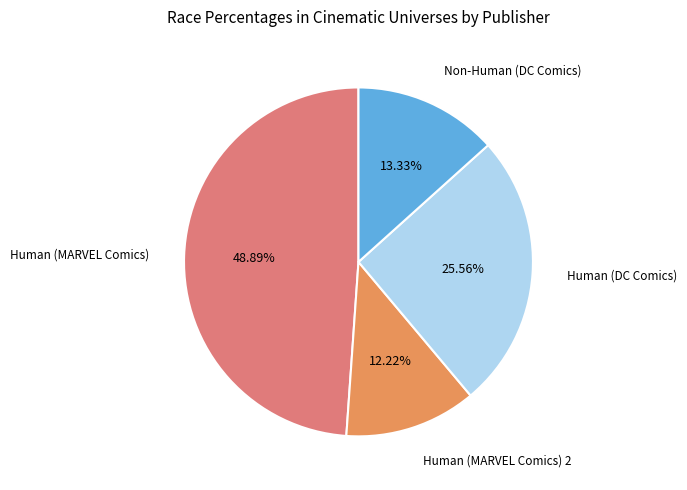

Is there a majority slice in this chart?

No